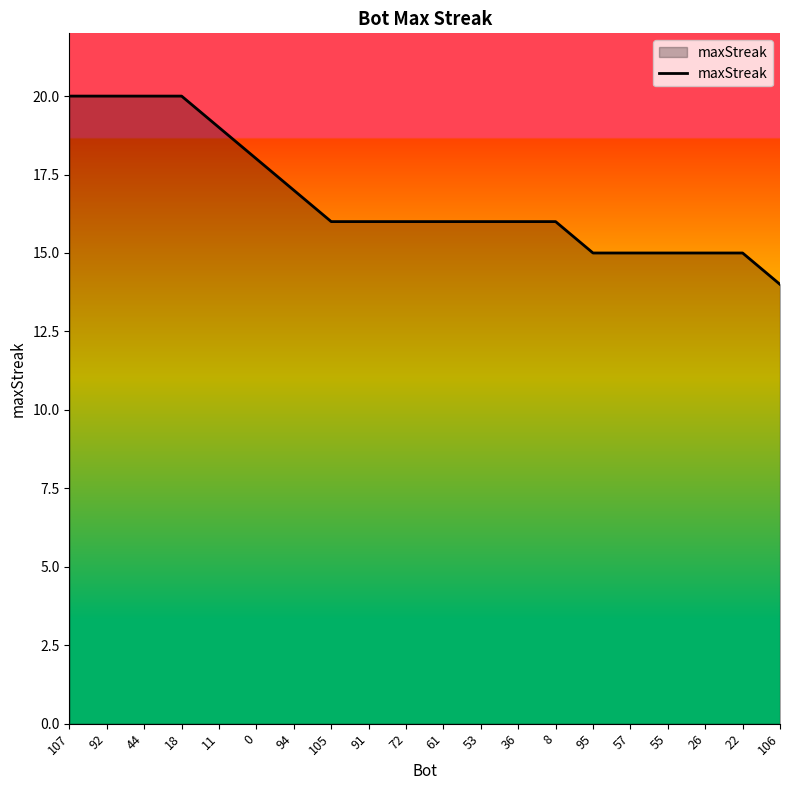

What is the difference between the second highest and minimum values?

6